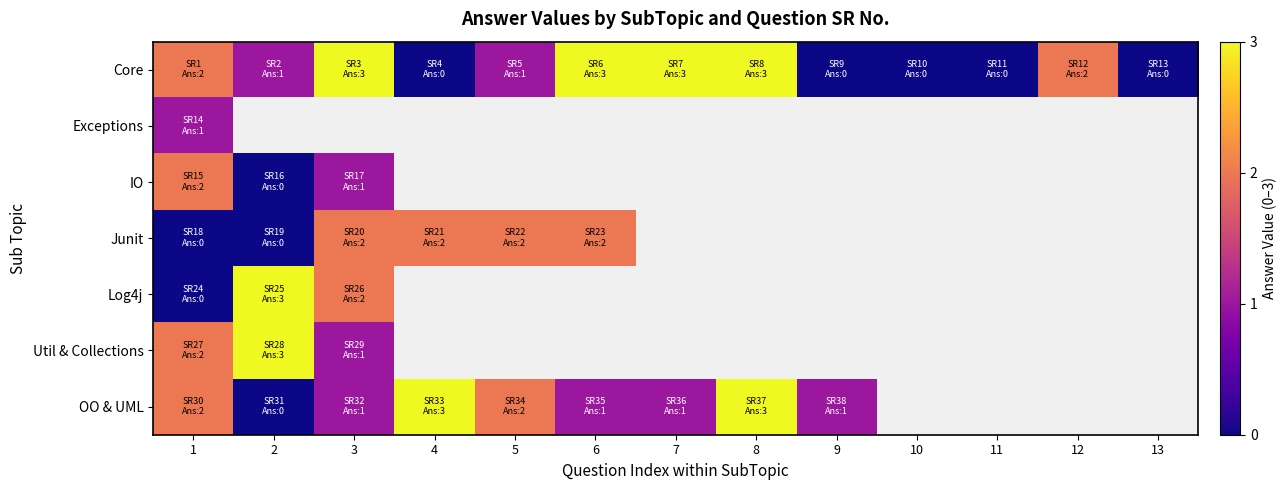

The value of IO at 3 is 1.4. True or false?

False